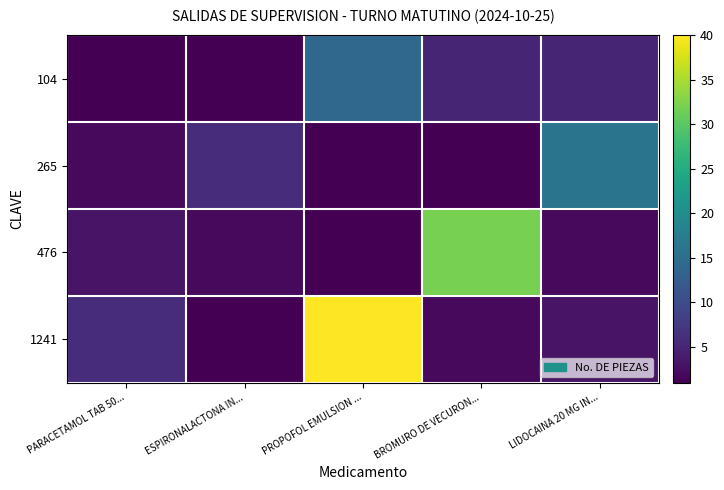

Reading right to left, list all the values displayed in this chart.

104: LIDOCAINA 20 MG IN...=5	BROMURO DE VECURON...=5	PROPOFOL EMULSION ...=14	ESPIRONALACTONA IN...=1	PARACETAMOL TAB 50...=1
265: LIDOCAINA 20 MG IN...=16	BROMURO DE VECURON...=1	PROPOFOL EMULSION ...=1	ESPIRONALACTONA IN...=6	PARACETAMOL TAB 50...=2
476: LIDOCAINA 20 MG IN...=2	BROMURO DE VECURON...=32	PROPOFOL EMULSION ...=1	ESPIRONALACTONA IN...=2	PARACETAMOL TAB 50...=3
1241: LIDOCAINA 20 MG IN...=3	BROMURO DE VECURON...=2	PROPOFOL EMULSION ...=40	ESPIRONALACTONA IN...=1	PARACETAMOL TAB 50...=6